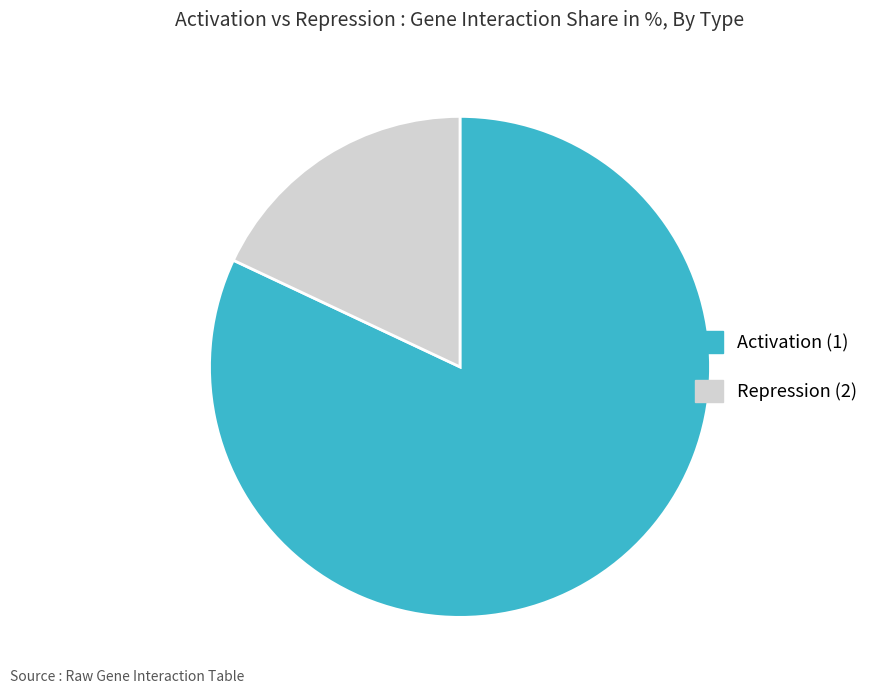

The Repression (2) slice represents 18% of the pie. True or false?

True